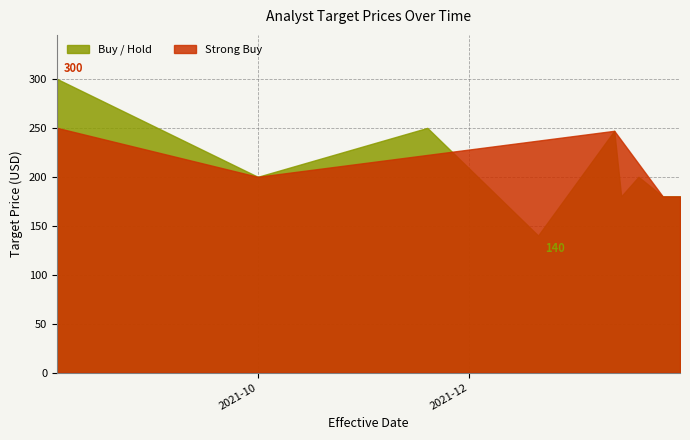

What is the difference between the second highest and minimum values?

120